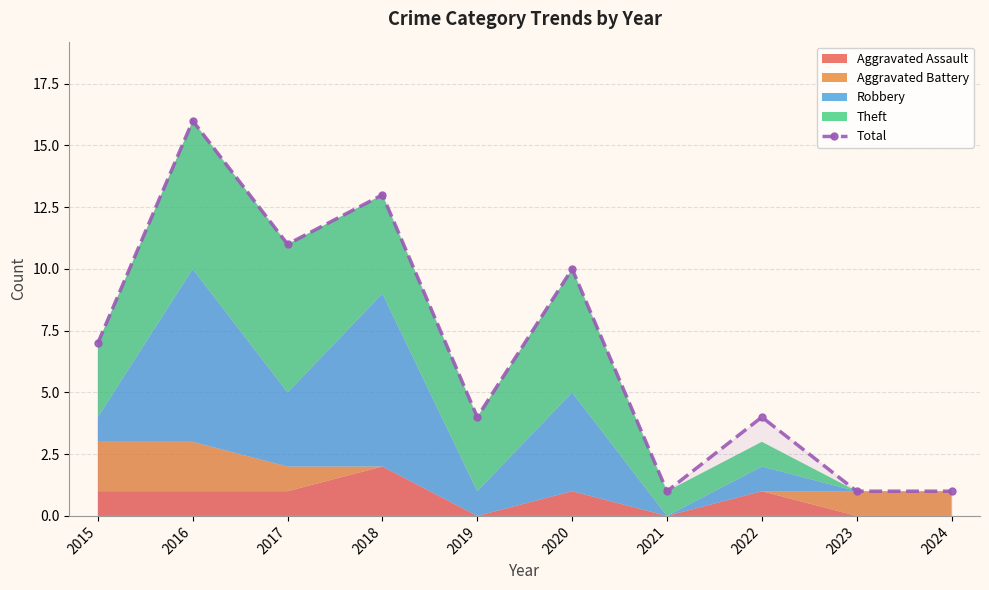

What is the change in value from 2018 to 2024?

-12